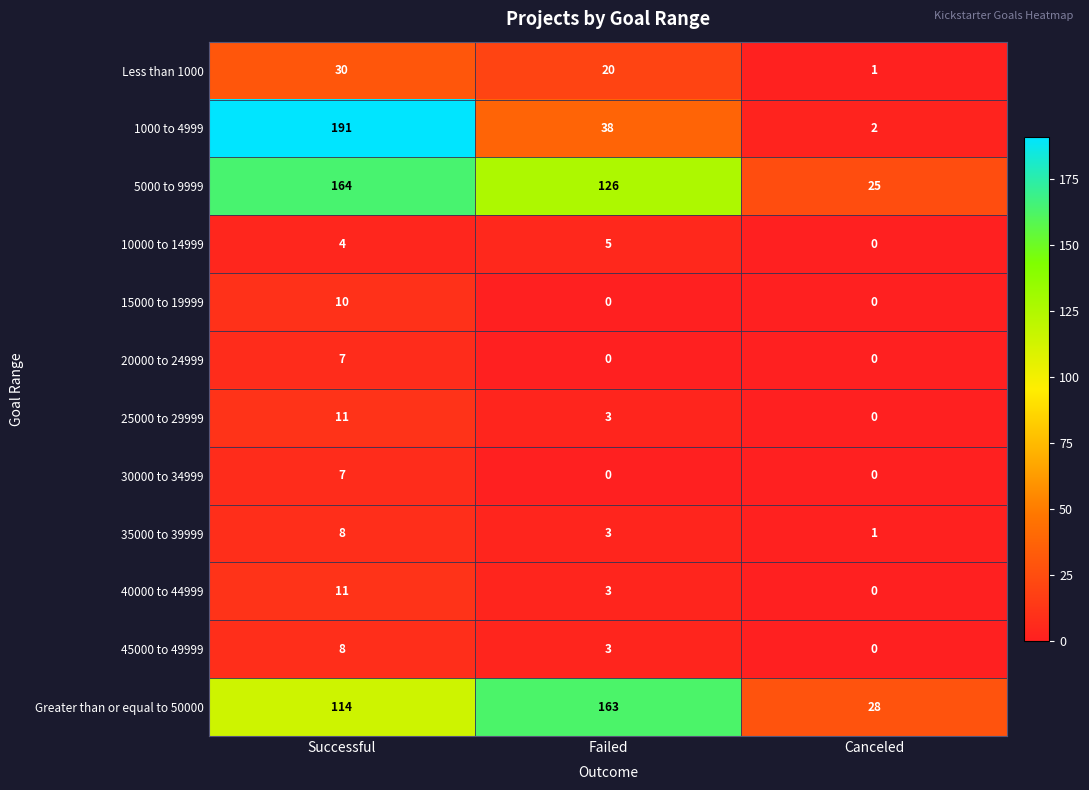

True or false: 1000 to 4999 has a value of 38 at Failed.

True